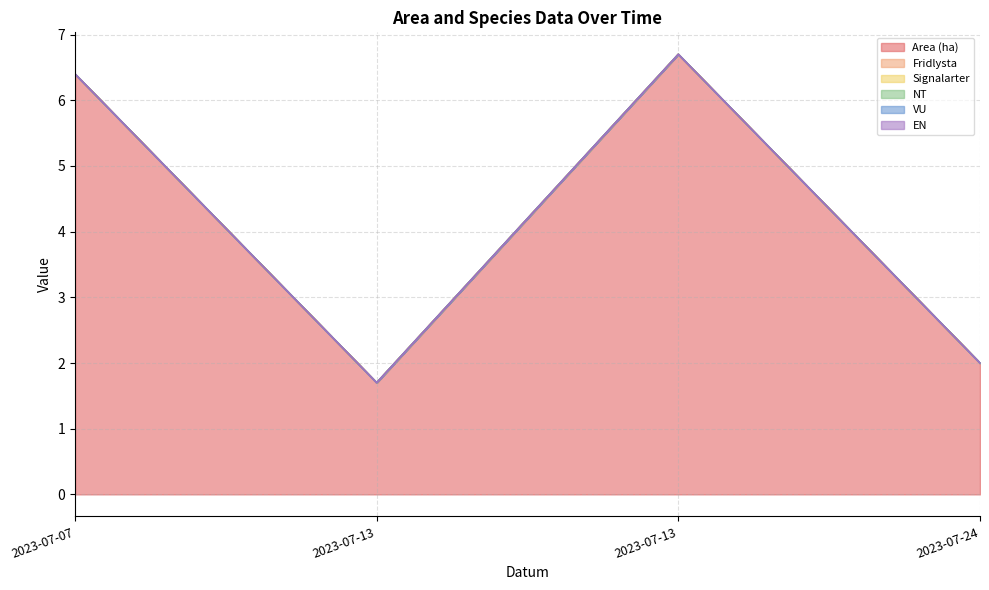

What are all the series names shown in the legend?

Area (ha), Fridlysta, Signalarter, NT, VU, EN